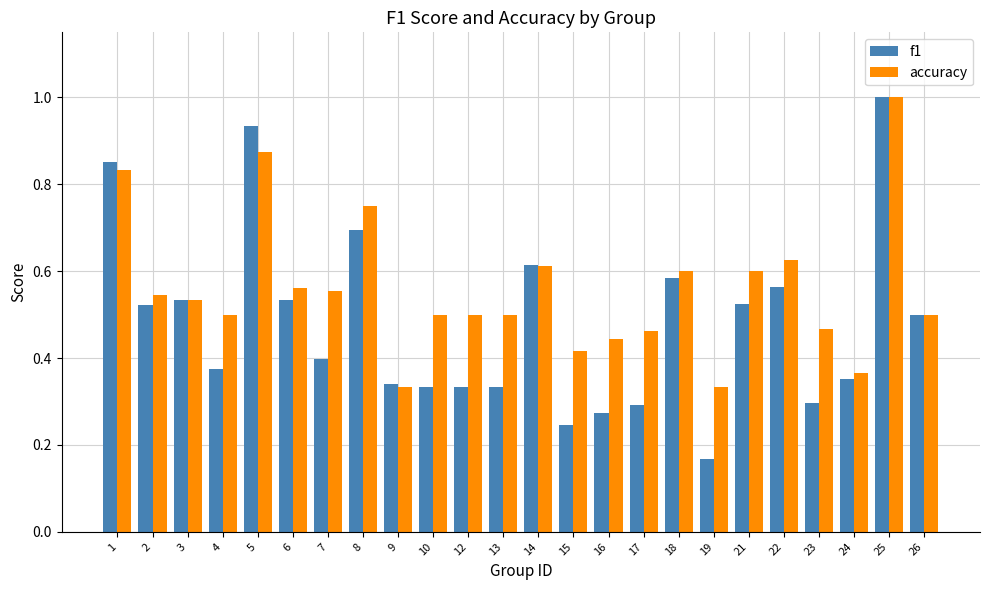

What is the sum of the f1 values at 5 and 26?

1.4